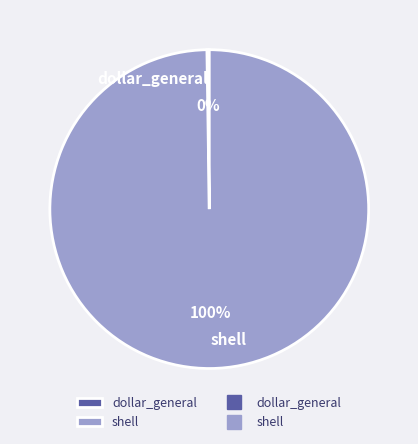

Which category has the biggest portion of the pie?

shell